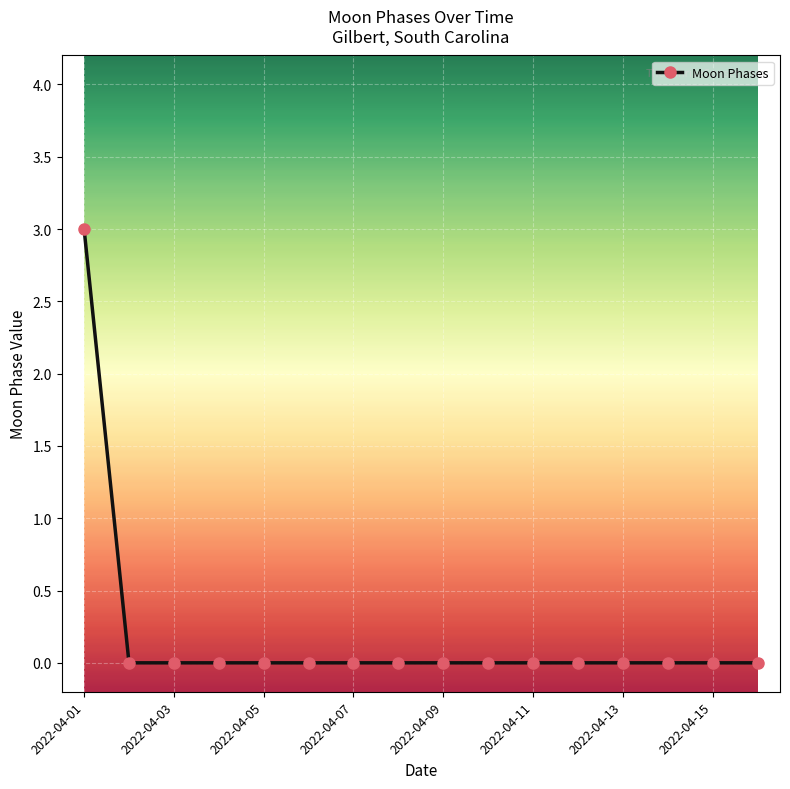

What is the difference between the maximum and minimum values?

3